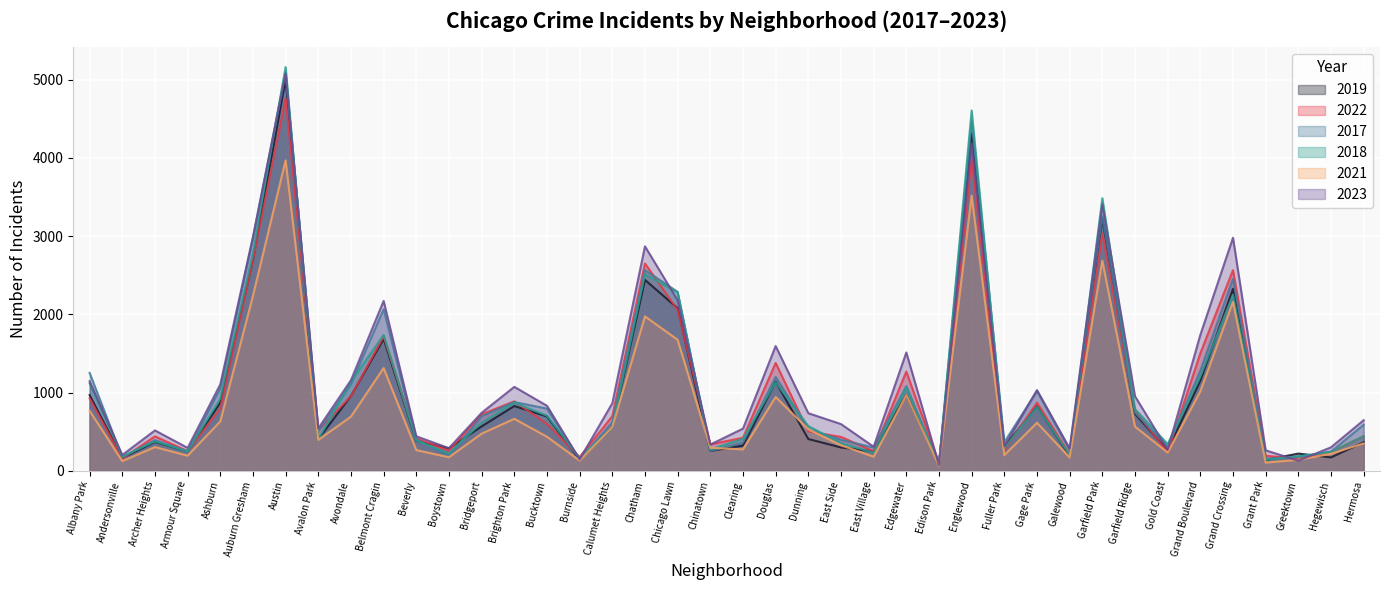

What position from the left is Austin?

7